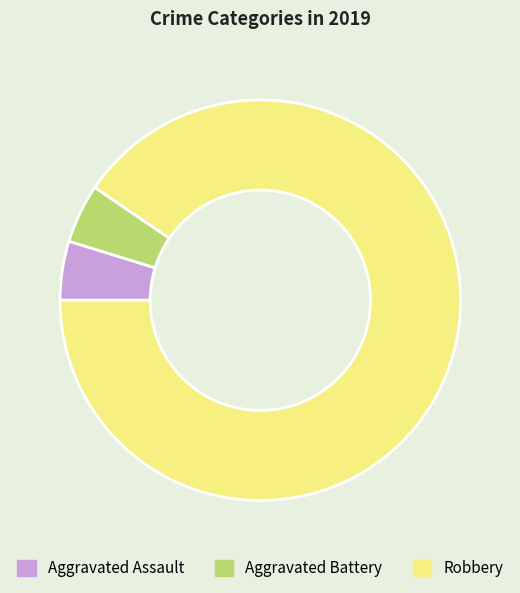

Is it true that Aggravated Battery is 5% of the pie?

True